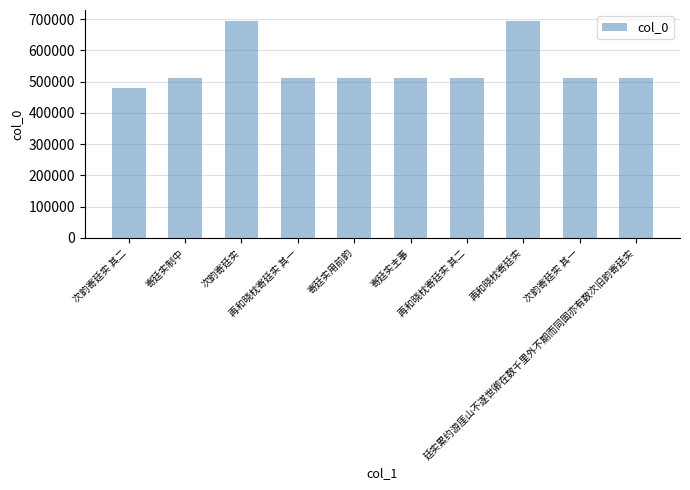

What is the label of the 8th bar from the left?

再和晓枕寄廷实